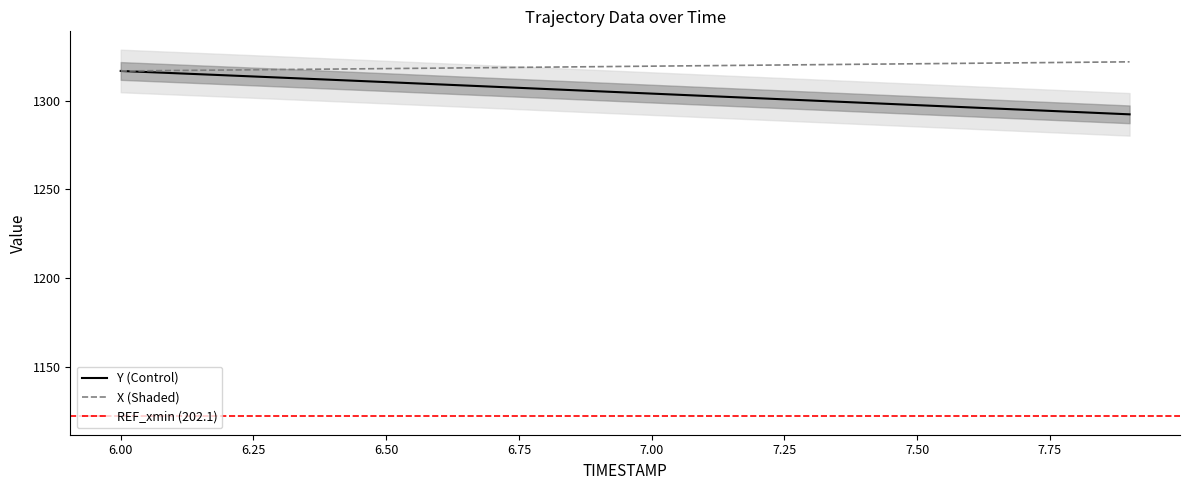

What is the greatest value displayed?

1321.9